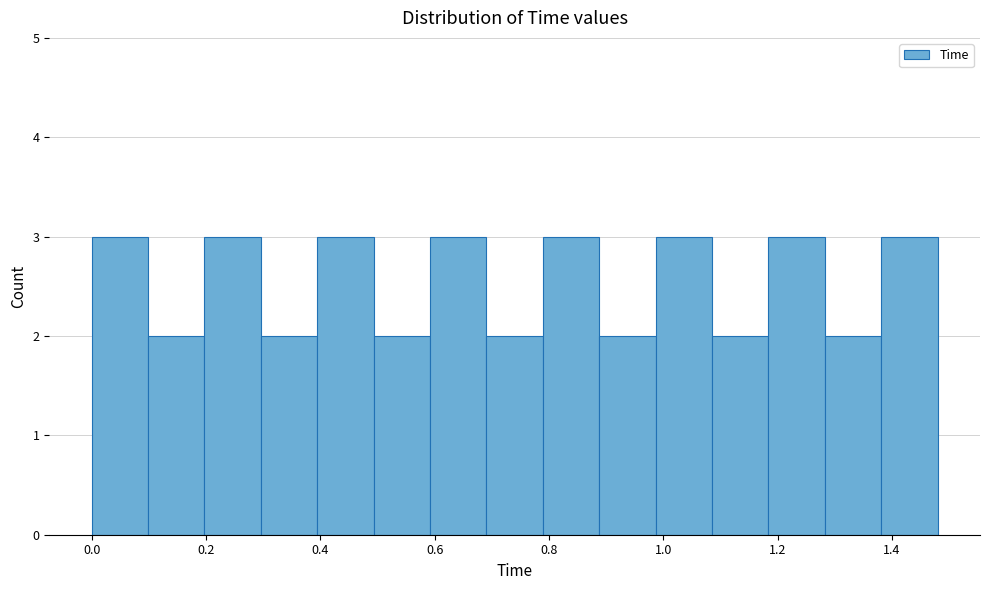

Reading left to right, list every bar in this chart as the range it spans on the x-axis followed by its height. Neither the bar edges nor the heights are printed on the chart, so give them approximately, as read against the axes.

0.00 to 0.10: 3
0.10 to 0.20: 2
0.20 to 0.30: 3
0.30 to 0.40: 2
0.40 to 0.50: 3
0.50 to 0.60: 2
0.60 to 0.70: 3
0.70 to 0.78: 2
0.78 to 0.88: 3
0.88 to 0.98: 2
0.98 to 1.08: 3
1.08 to 1.18: 2
1.18 to 1.28: 3
1.28 to 1.38: 2
1.38 to 1.48: 3